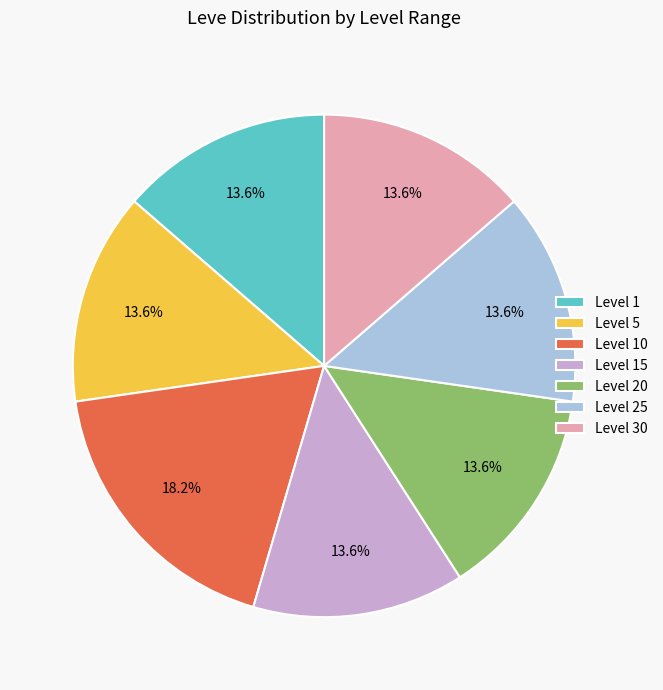

True or false: Level 25 accounts for 31% of the total.

False